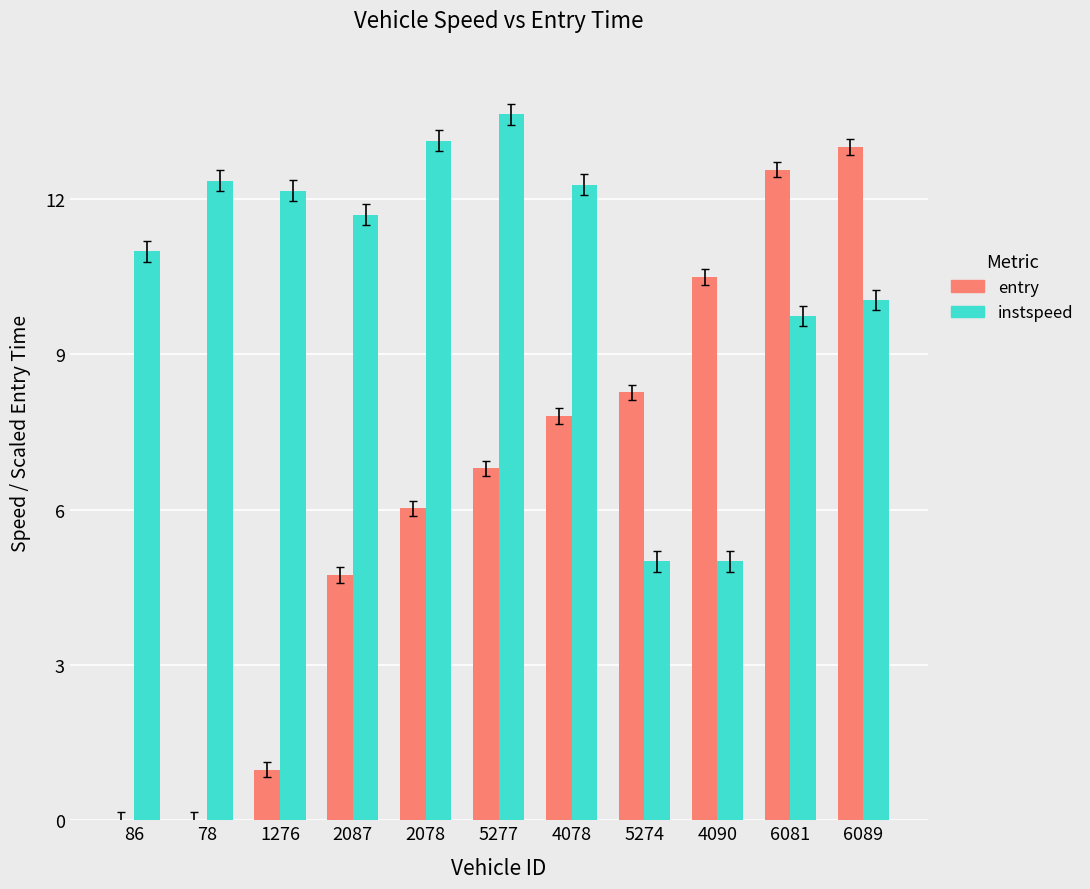

What is the sum of all entry values?

70.7